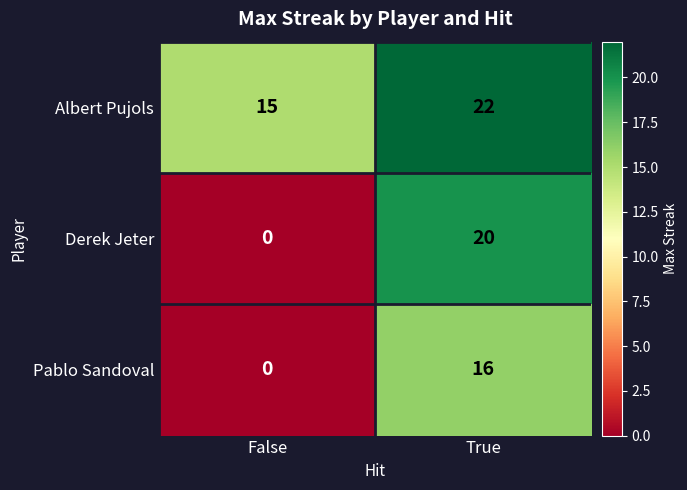

List the series in order of their peak value, highest first.

Albert Pujols, Derek Jeter, Pablo Sandoval